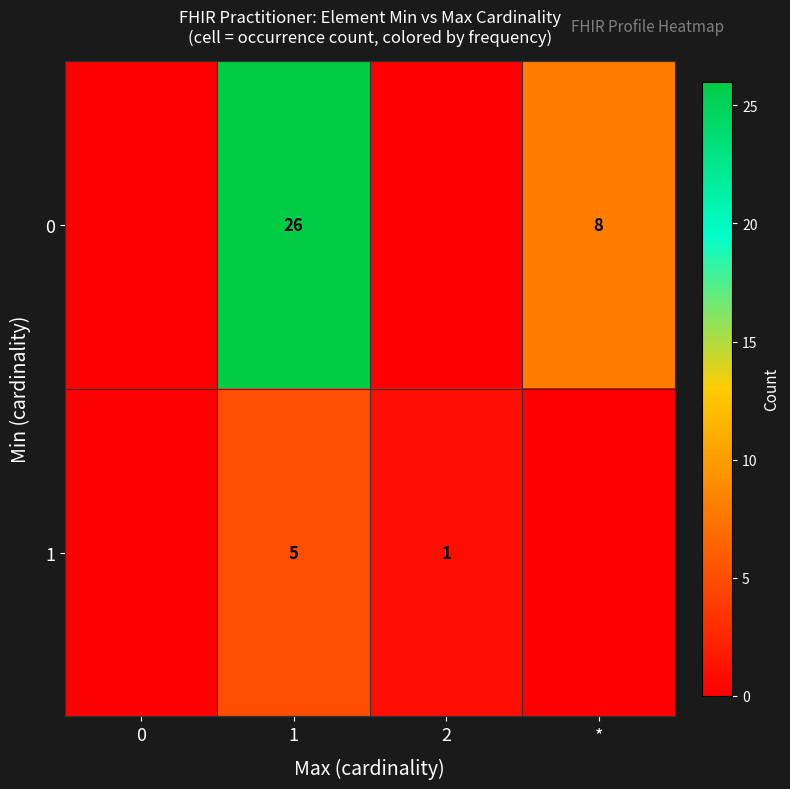

True or false: 0 has a value of 34 at 1.

False